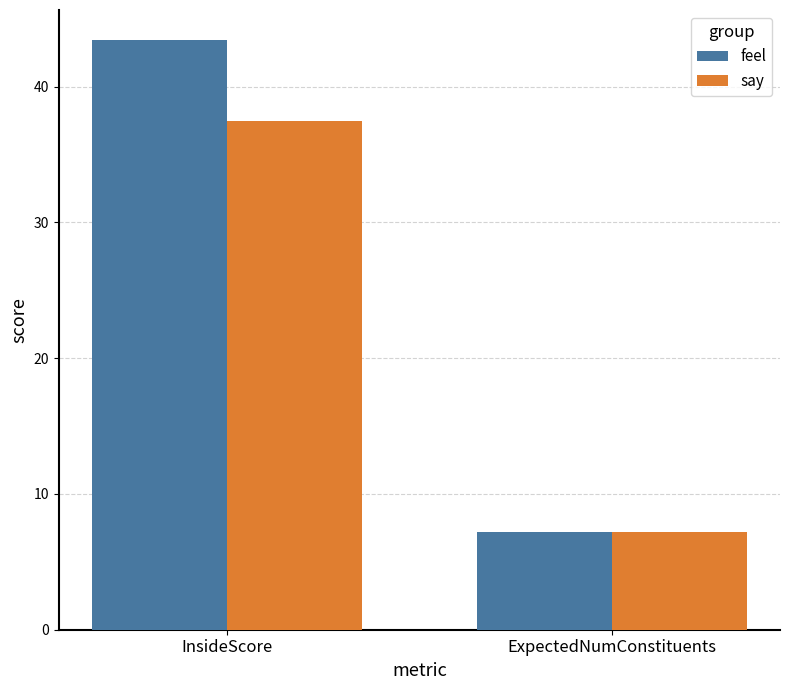

At which label is say closest to 22?

ExpectedNumConstituents